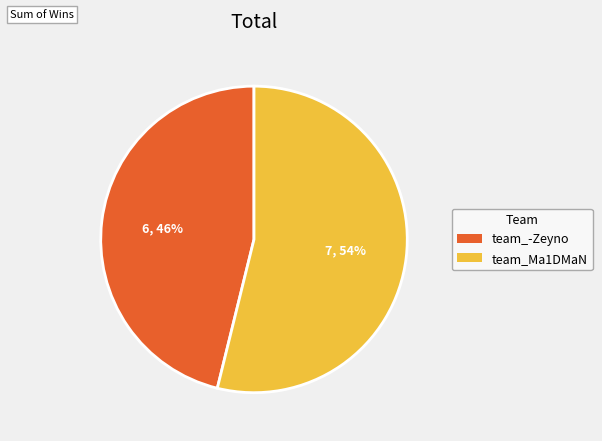

Which slice is the largest?

team_Ma1DMaN